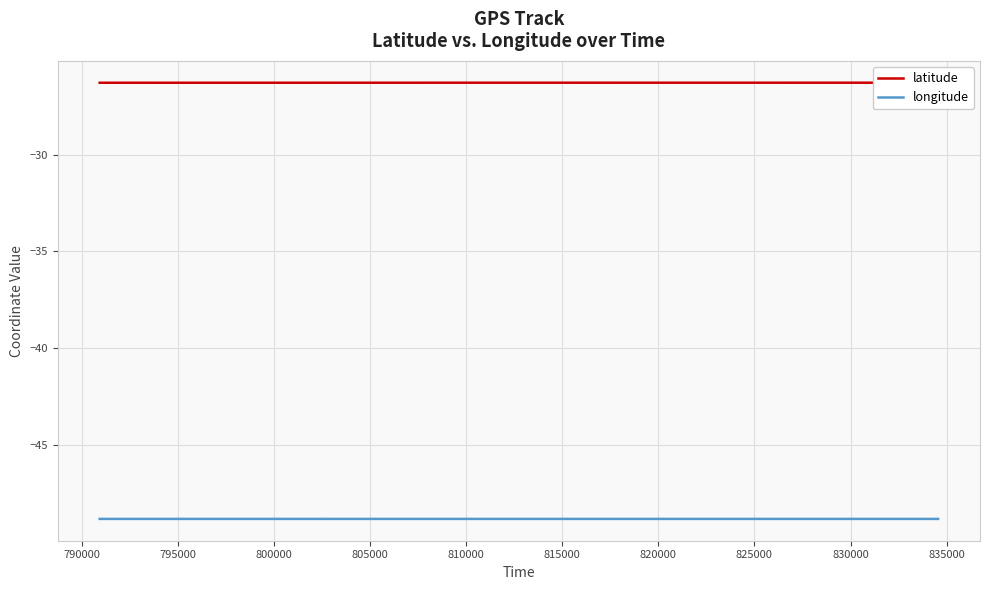

Which series has the largest total across all categories?

latitude